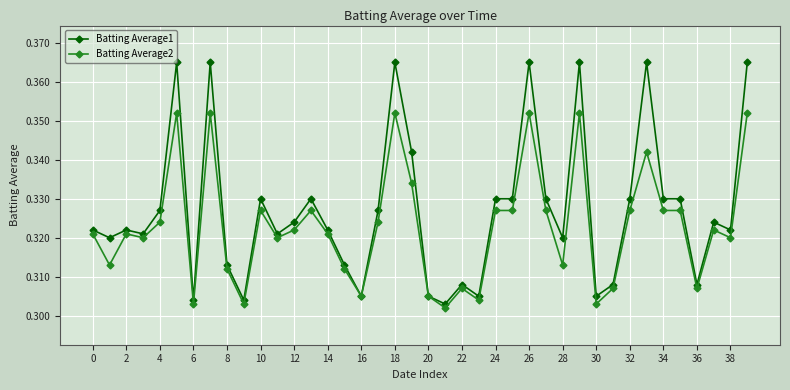

Rank the series by their maximum value, from lowest to highest.

Batting Average2, Batting Average1